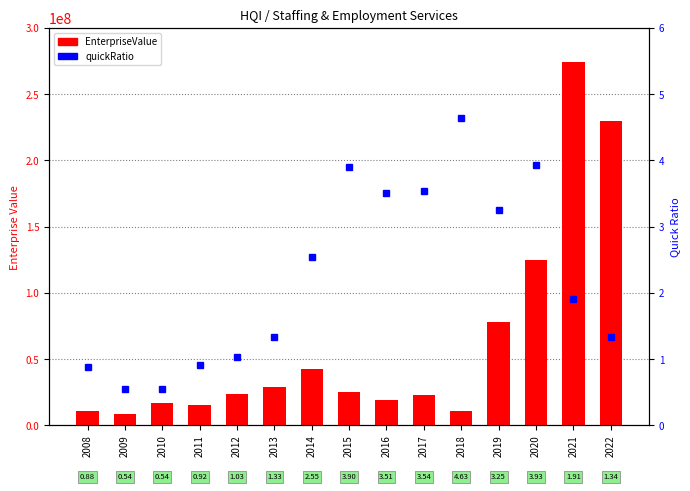

At 2021, list the series in order from largest to smallest.

EnterpriseValue, quickRatio